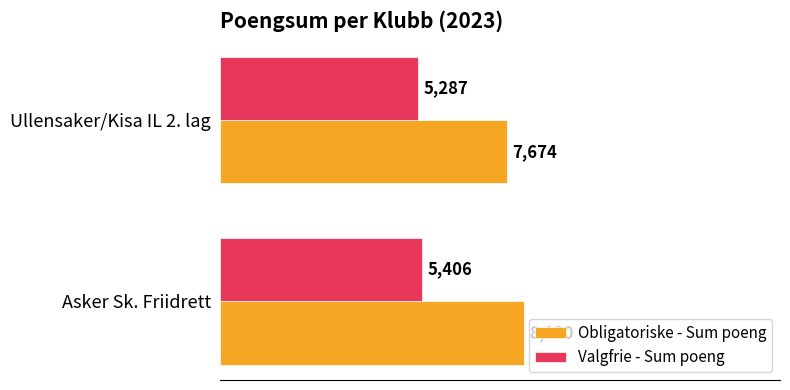

Rank the series by their maximum value, from highest to lowest.

Obligatoriske - Sum poeng, Valgfrie - Sum poeng